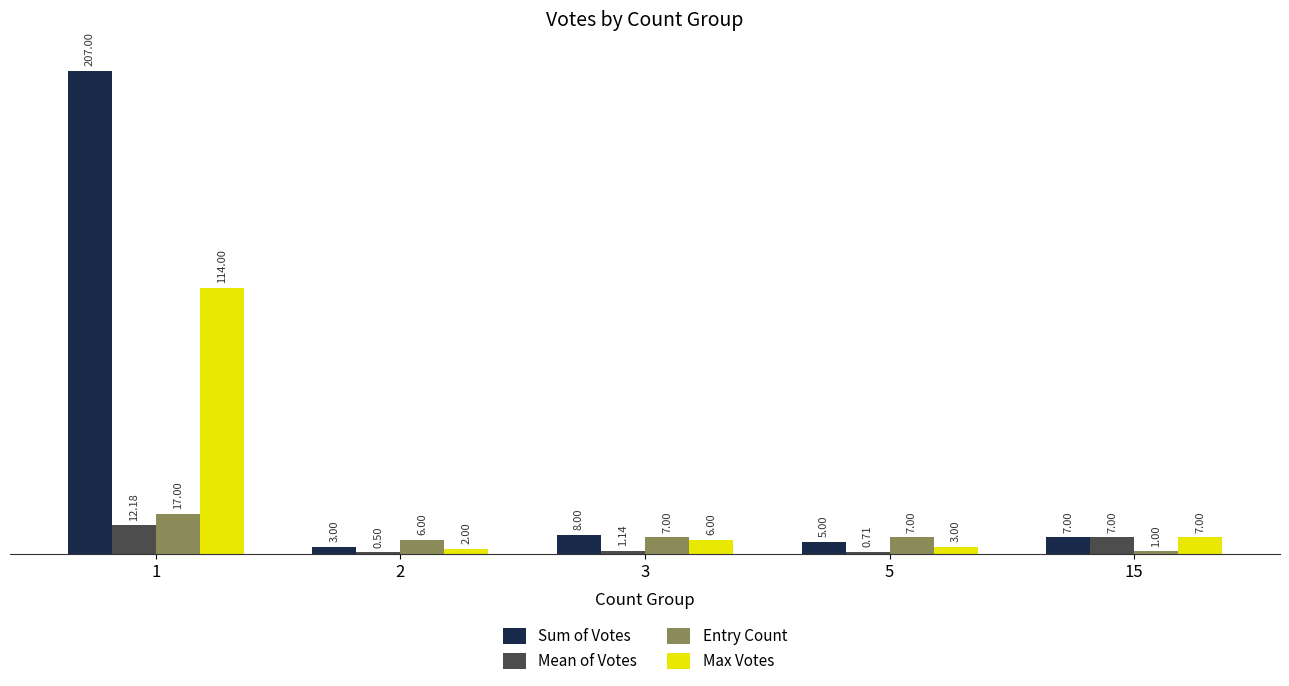

At which label does Sum of Votes first exceed 7?

1